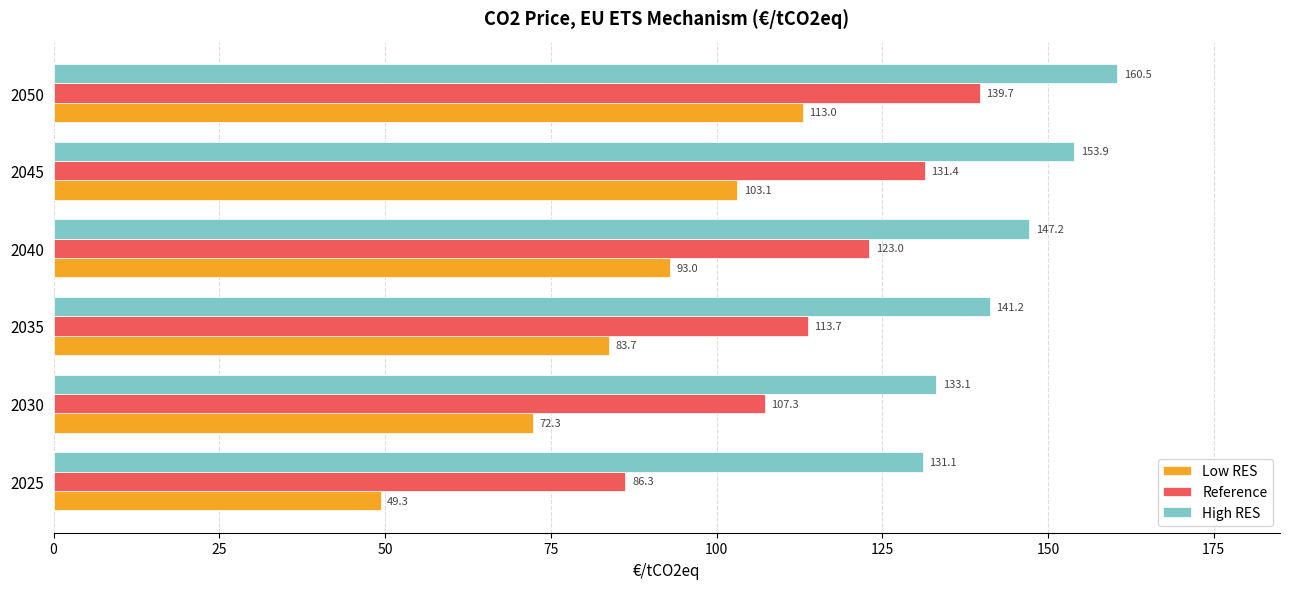

Which series changed the most between 2030 and 2035?

Low RES